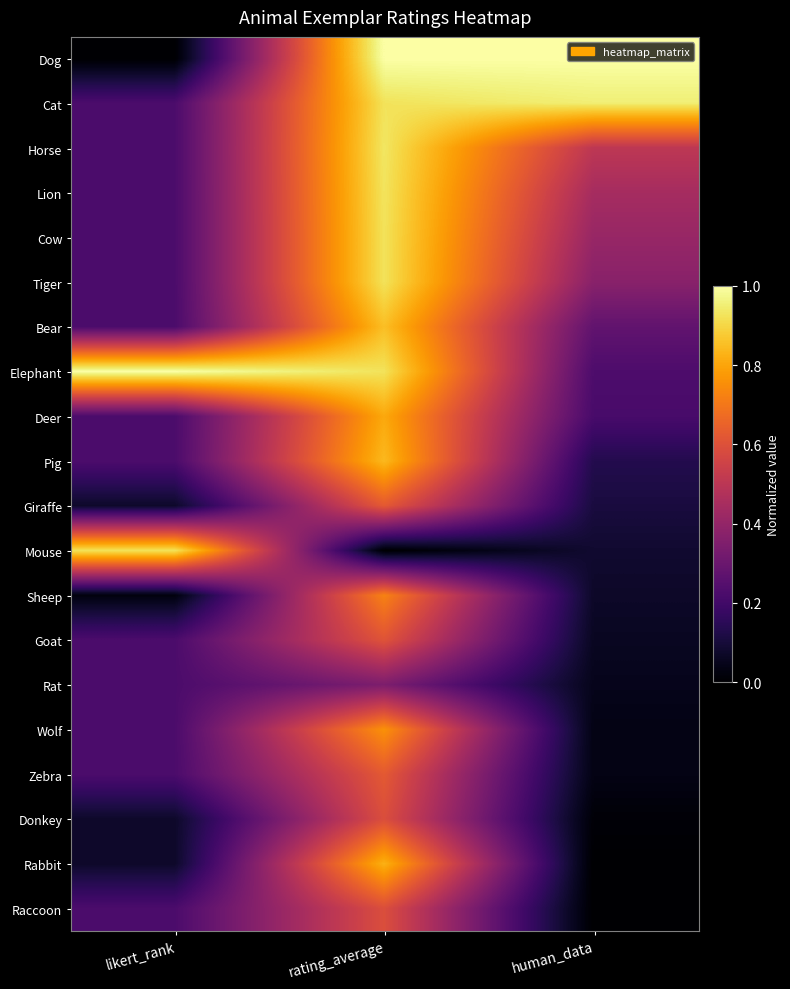

Reading right to left, what are all the values shown in this chart?

Dog: human_data=1.0	rating_average=1.0	likert_rank=0.0
Cat: human_data=1.0	rating_average=0.9	likert_rank=0.2
Horse: human_data=0.5	rating_average=0.9	likert_rank=0.2
Lion: human_data=0.4	rating_average=0.9	likert_rank=0.2
Cow: human_data=0.4	rating_average=0.9	likert_rank=0.2
Tiger: human_data=0.4	rating_average=0.9	likert_rank=0.2
Bear: human_data=0.3	rating_average=0.9	likert_rank=0.2
Elephant: human_data=0.2	rating_average=0.9	likert_rank=1.0
Deer: human_data=0.2	rating_average=0.8	likert_rank=0.2
Pig: human_data=0.1	rating_average=0.8	likert_rank=0.2
Giraffe: human_data=0.1	rating_average=0.6	likert_rank=0.1
Mouse: human_data=0.1	rating_average=0.0	likert_rank=0.9
Sheep: human_data=0.1	rating_average=0.7	likert_rank=0.0
Goat: human_data=0.1	rating_average=0.6	likert_rank=0.2
Rat: human_data=0.0	rating_average=0.3	likert_rank=0.2
Wolf: human_data=0.0	rating_average=0.8	likert_rank=0.2
Zebra: human_data=0.0	rating_average=0.6	likert_rank=0.2
Donkey: human_data=0.0	rating_average=0.6	likert_rank=0.1
Rabbit: human_data=0.0	rating_average=0.8	likert_rank=0.1
Raccoon: human_data=0.0	rating_average=0.6	likert_rank=0.2